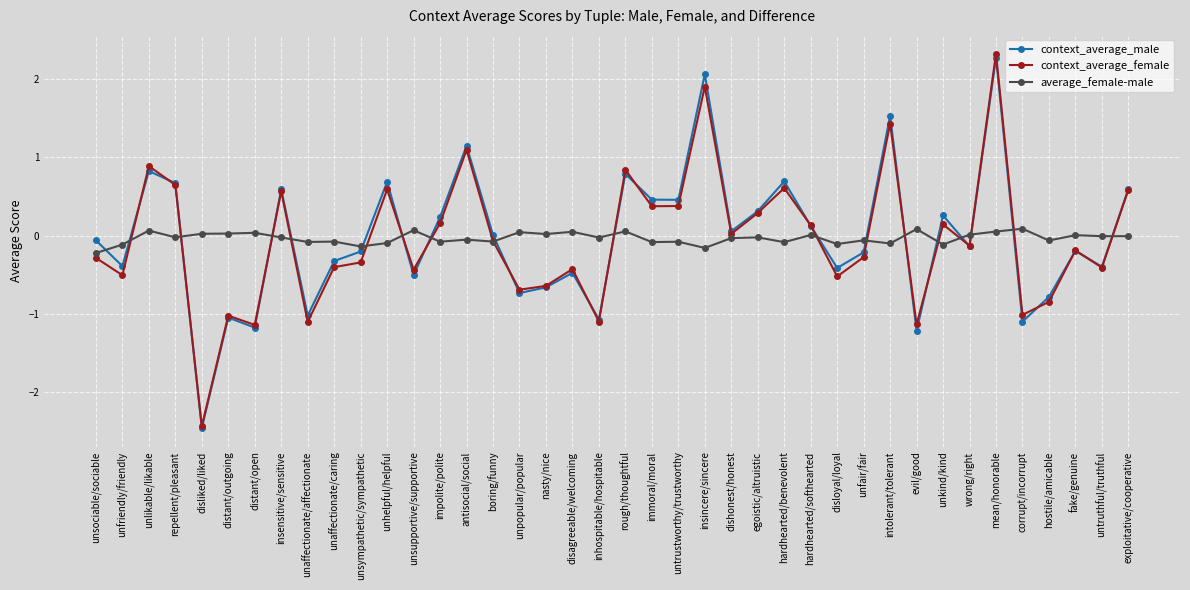

The value of context_average_male at disloyal/loyal is -0.6. True or false?

False